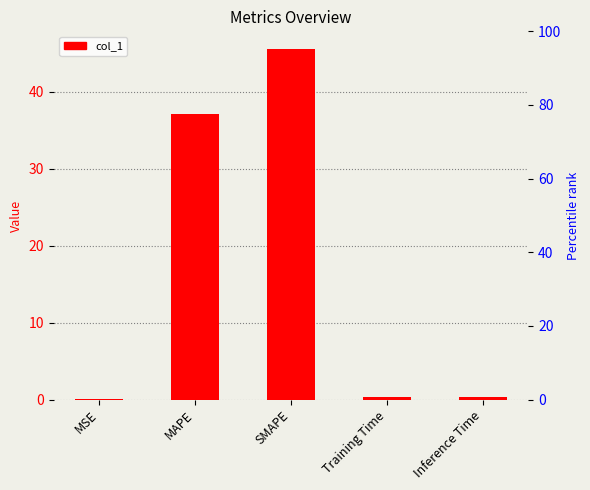

Is it true that the value at Training Time is 0.6?

False